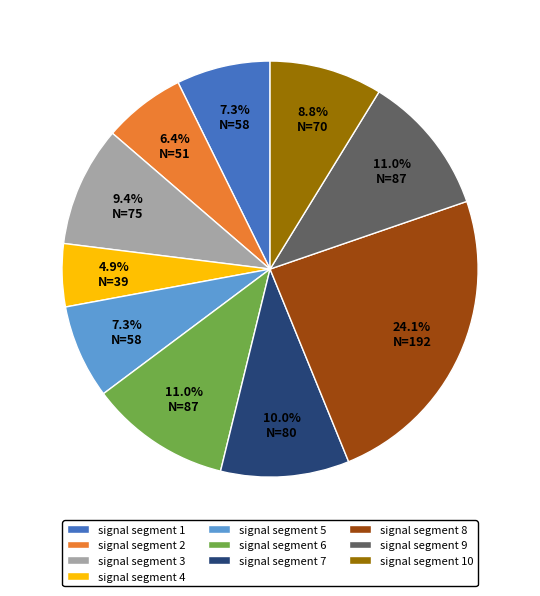

What percentage do signal segment 1 and signal segment 5 together represent?

14.6%